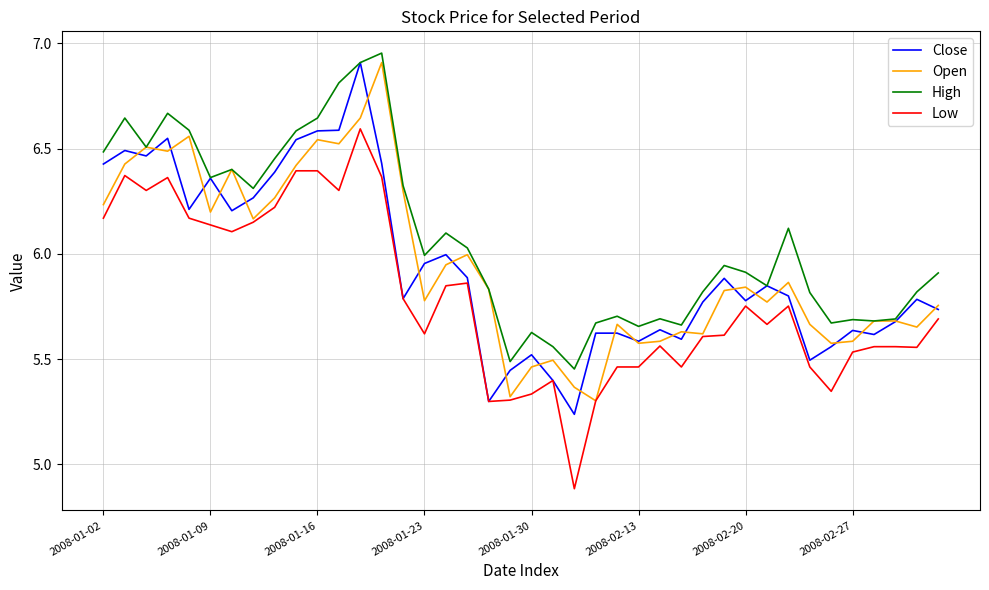

True or false: Low and High intersect in this chart.

False